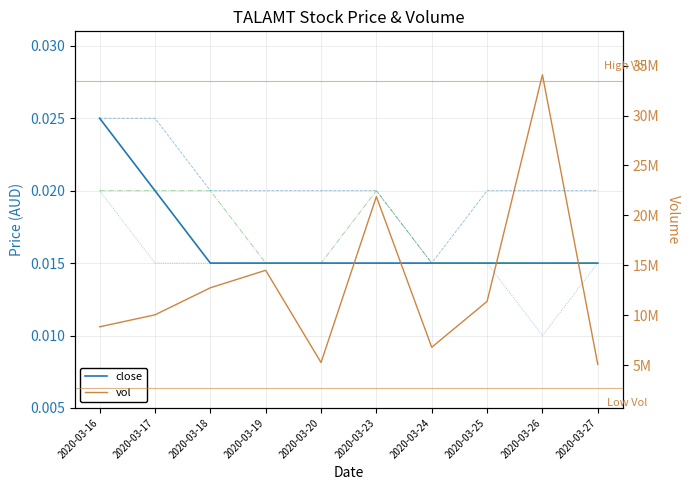

Is it true that open equals 0.0 at 2020-03-27?

False